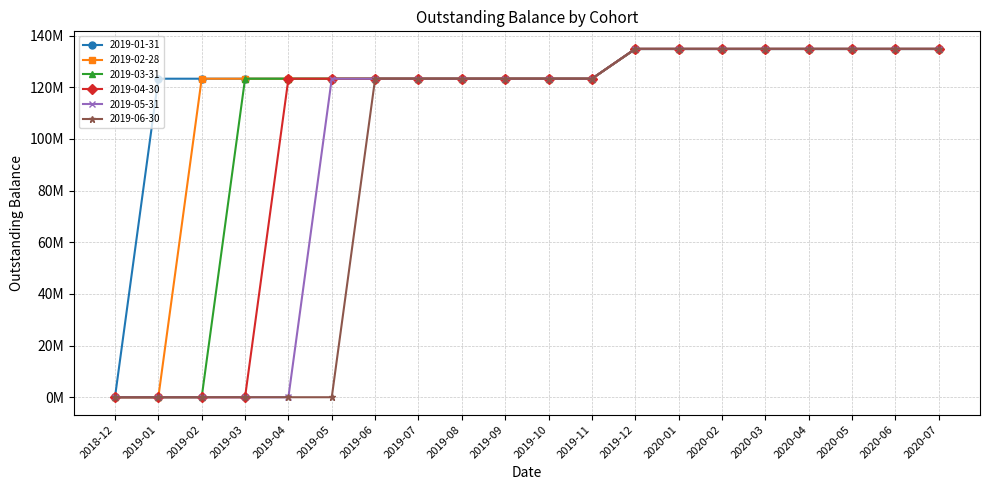

What are all the series names shown in the legend?

2019-01-31, 2019-02-28, 2019-03-31, 2019-04-30, 2019-05-31, 2019-06-30